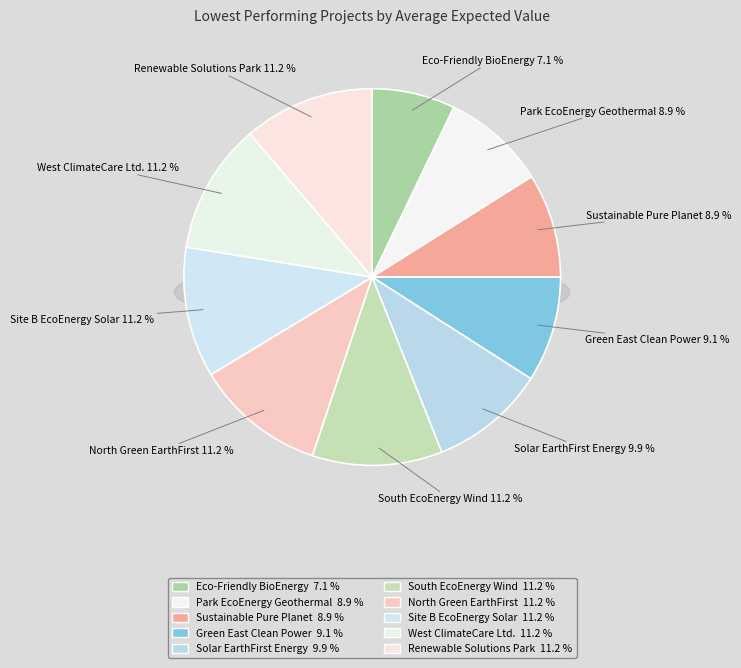

How many slices are in this pie chart?

10